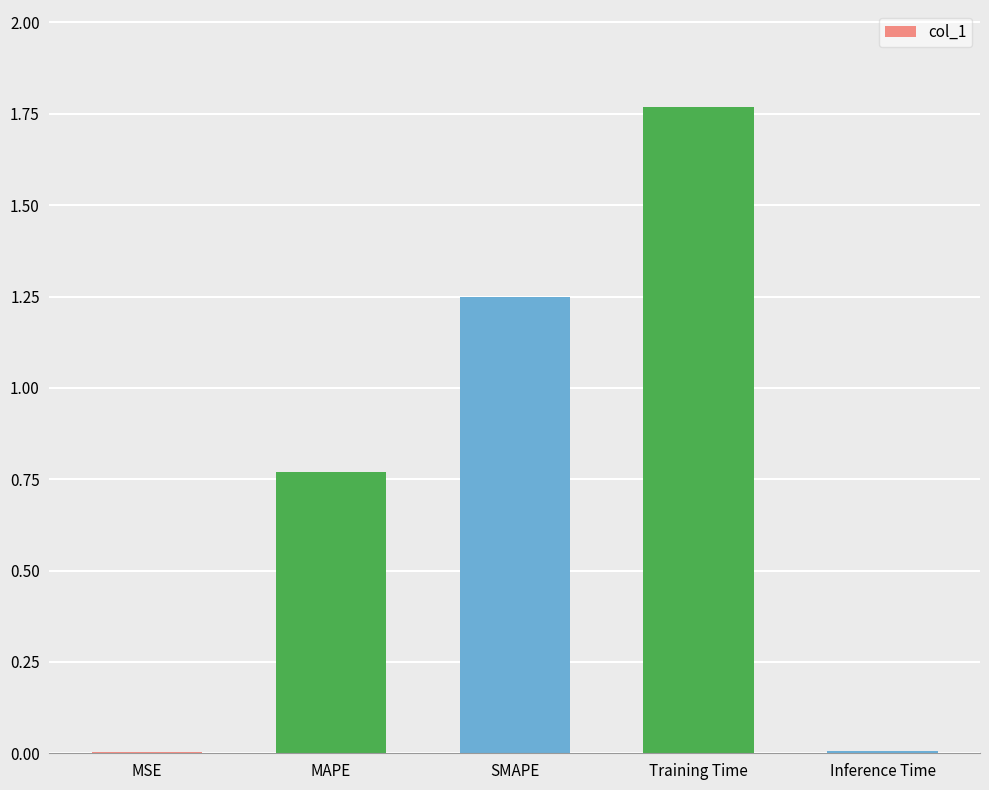

True or false: the data shows 1.0 at Training Time.

False